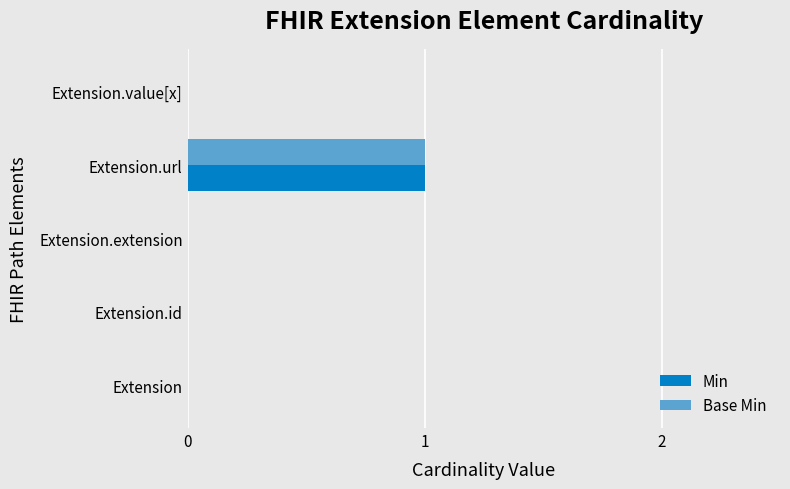

The value of Base Min at Extension.value[x] is 0. True or false?

True